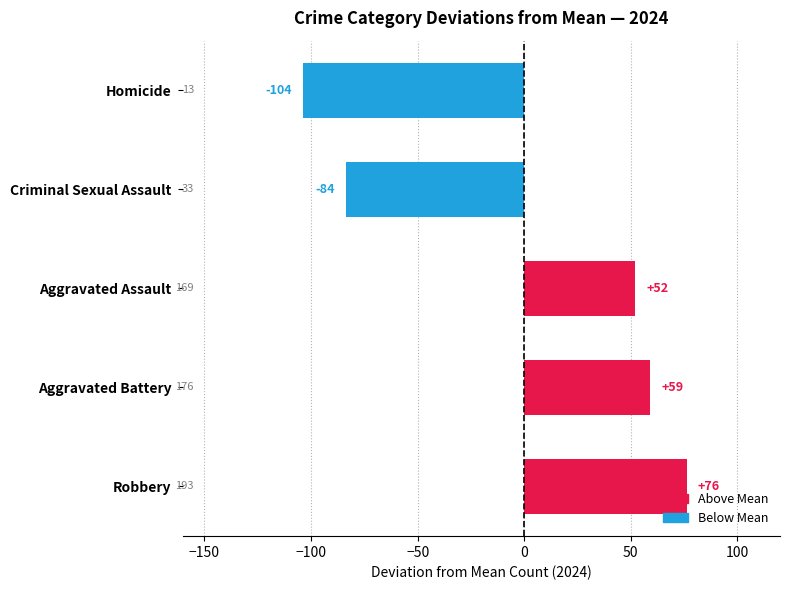

What is the change in value from Aggravated Assault to Criminal Sexual Assault?

-136.0